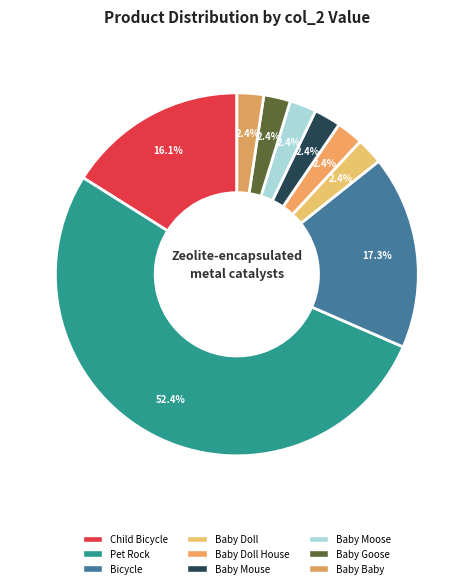

How many segments does this pie chart have?

9